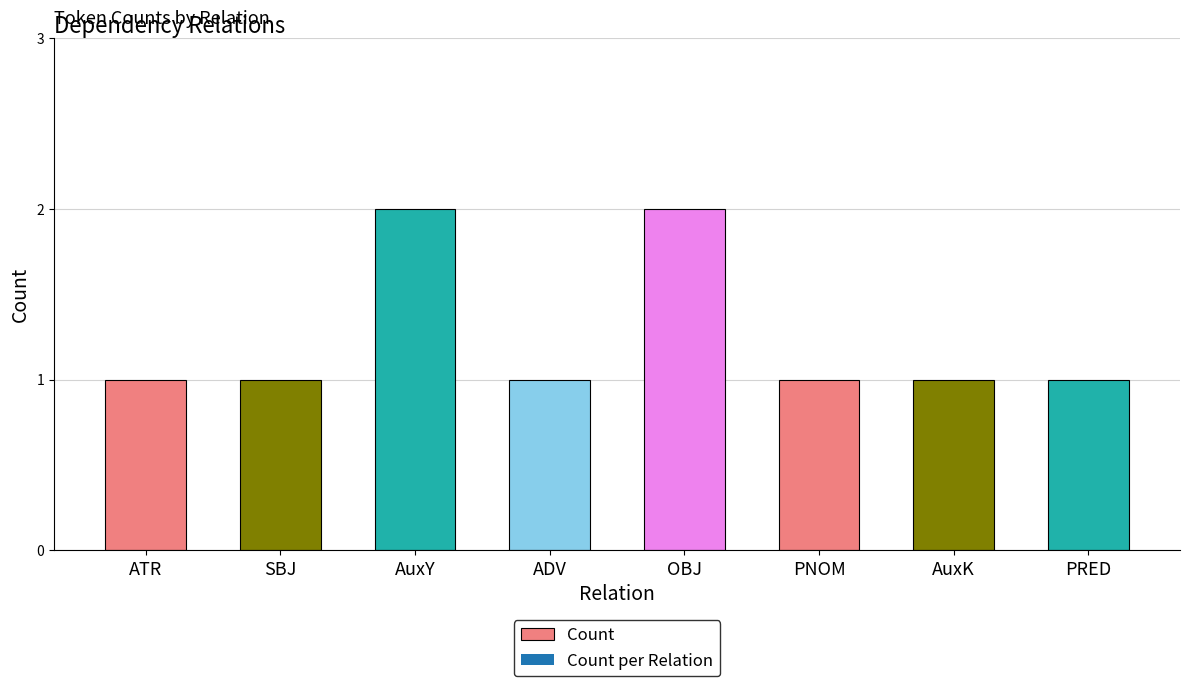

The chart shows a value of 1 at PNOM. True or false?

True